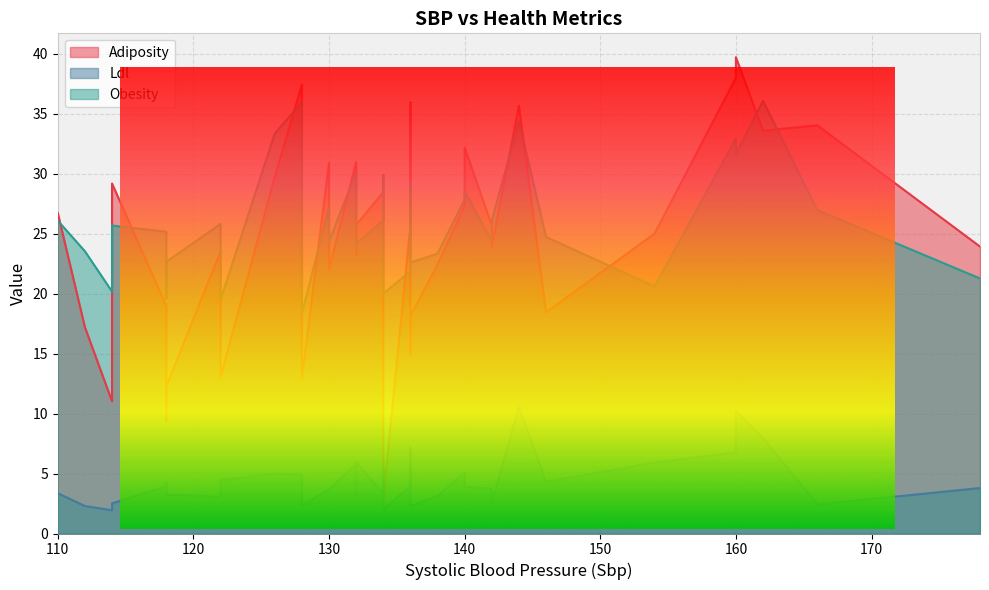

True or false: Adiposity has a value of 38.6 at 132.

False